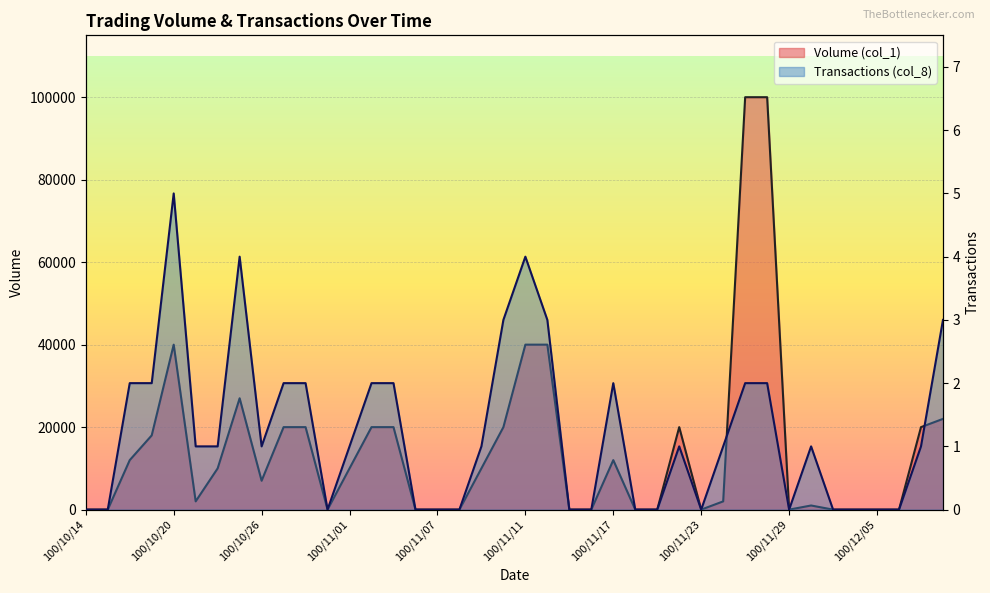

How many interior local valleys does the Transactions (col_8) series have?

4